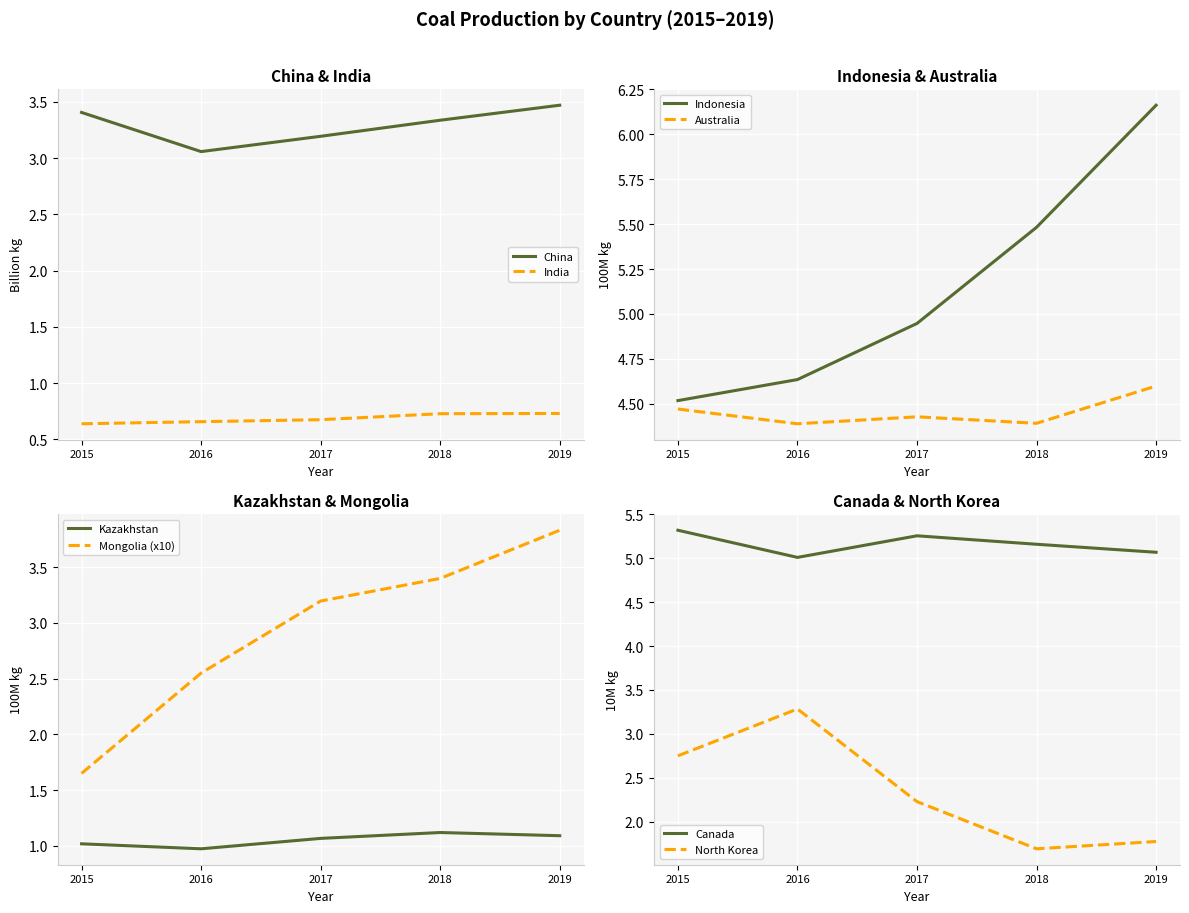

Is it true that China equals 5.4 at 2016?

False